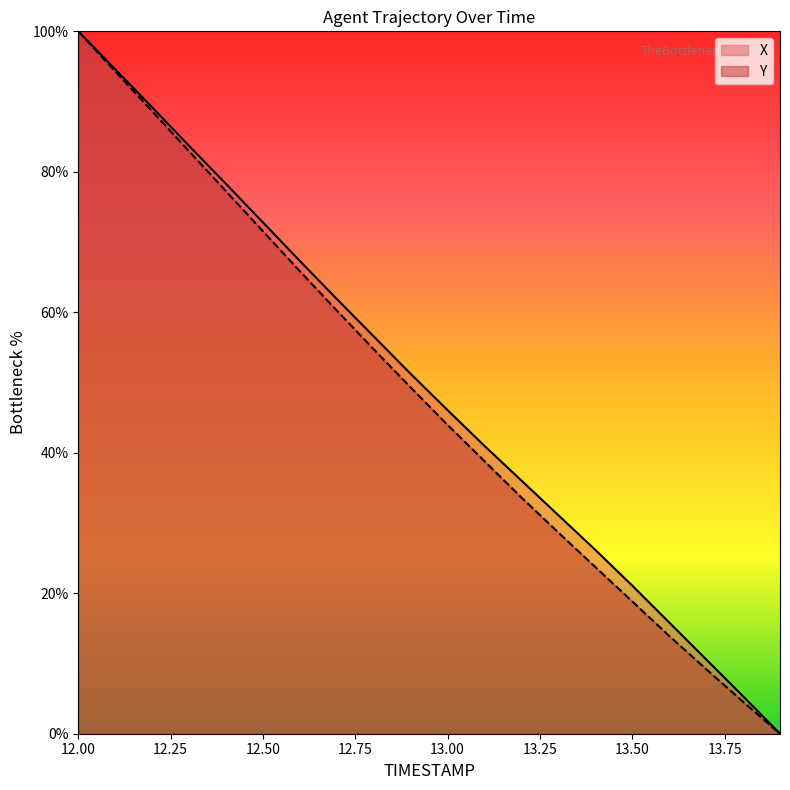

What is the sum of all Y values?

960.0